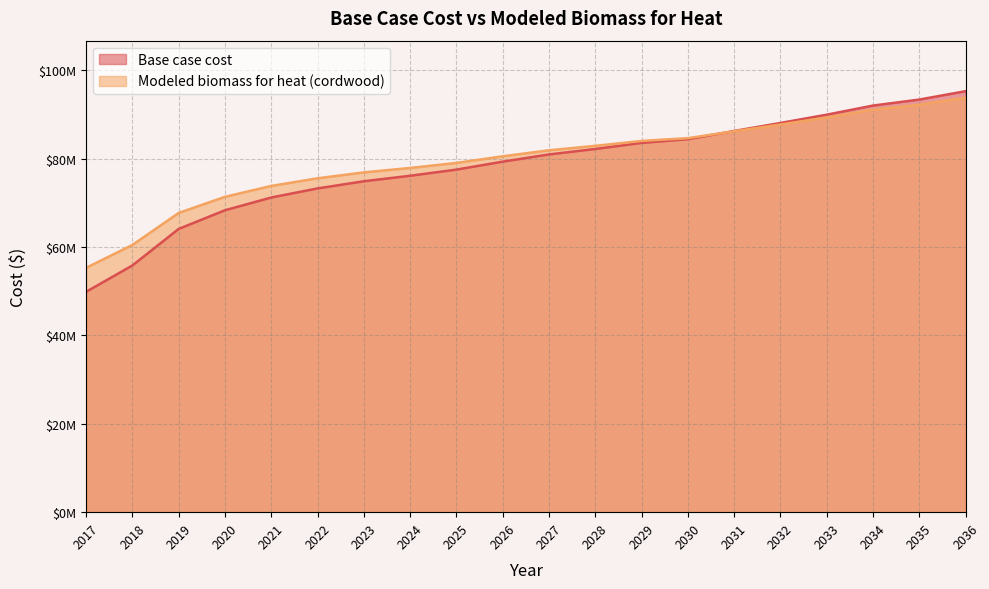

At which category is the sum across all series the highest?

2036